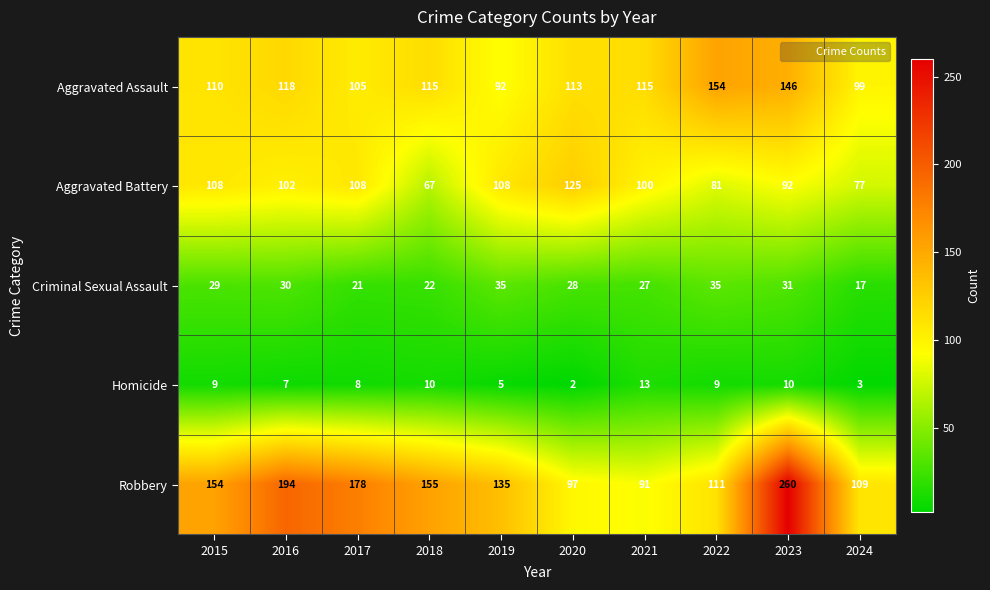

Is the value of Criminal Sexual Assault at 2015 greater than the value of Aggravated Battery at 2016?

No